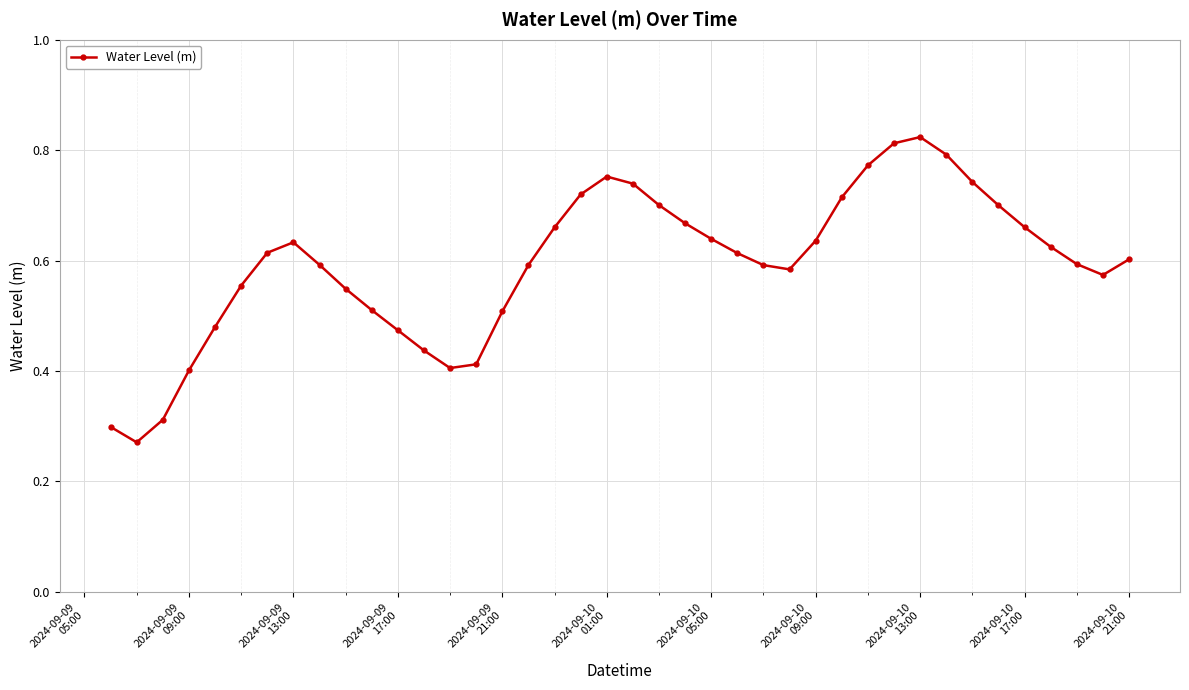

Count the values in the range 0 to 1.

40